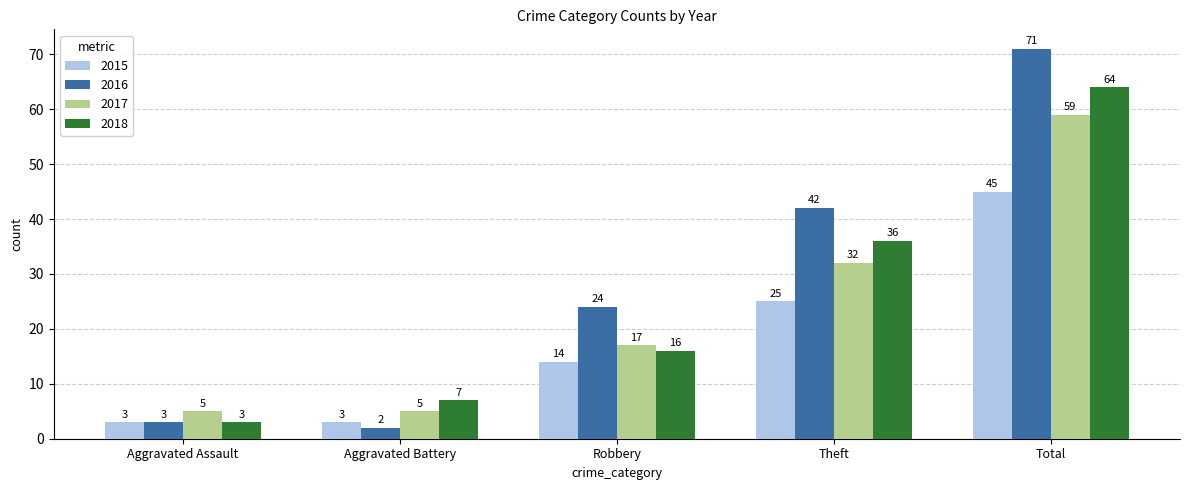

Which series has the largest total across all categories?

2016